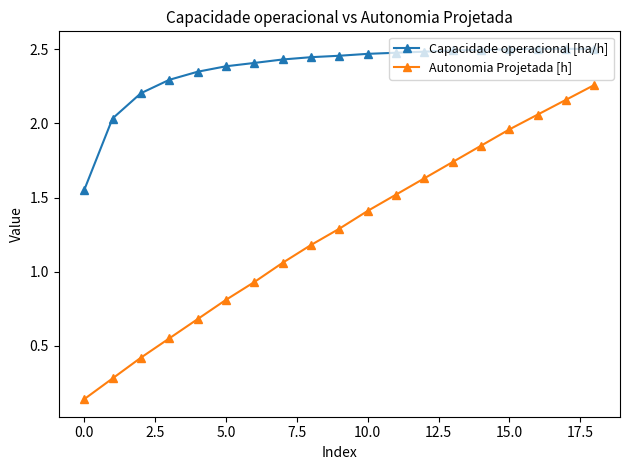

Which series has the widest spread of values?

Autonomia Projetada [h]